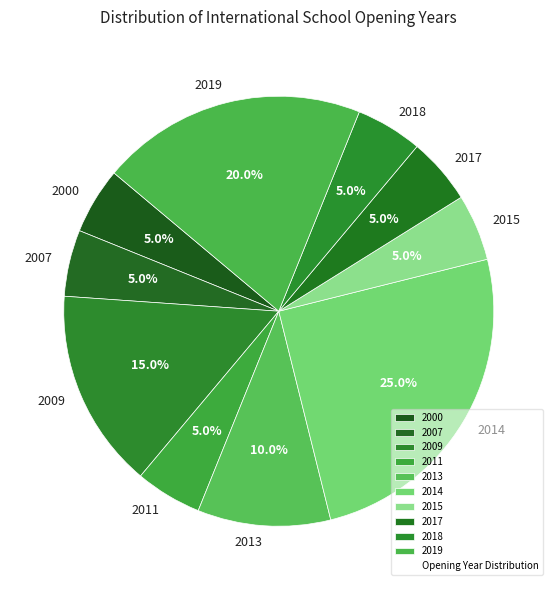

Is there any slice that represents more than half of the pie?

No